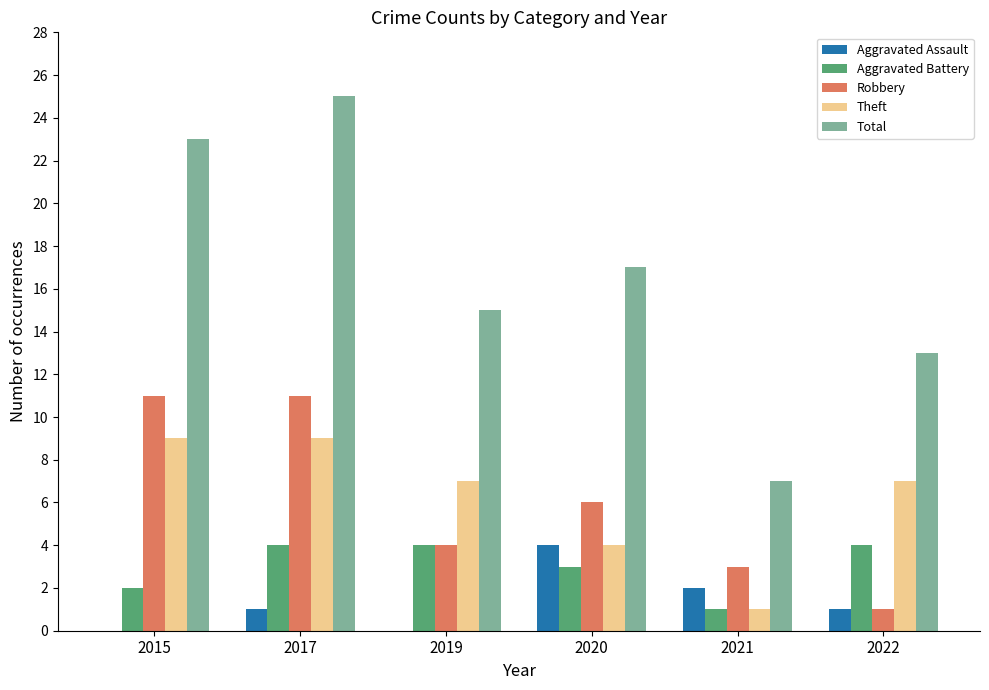

Count the number of data series in this chart.

5